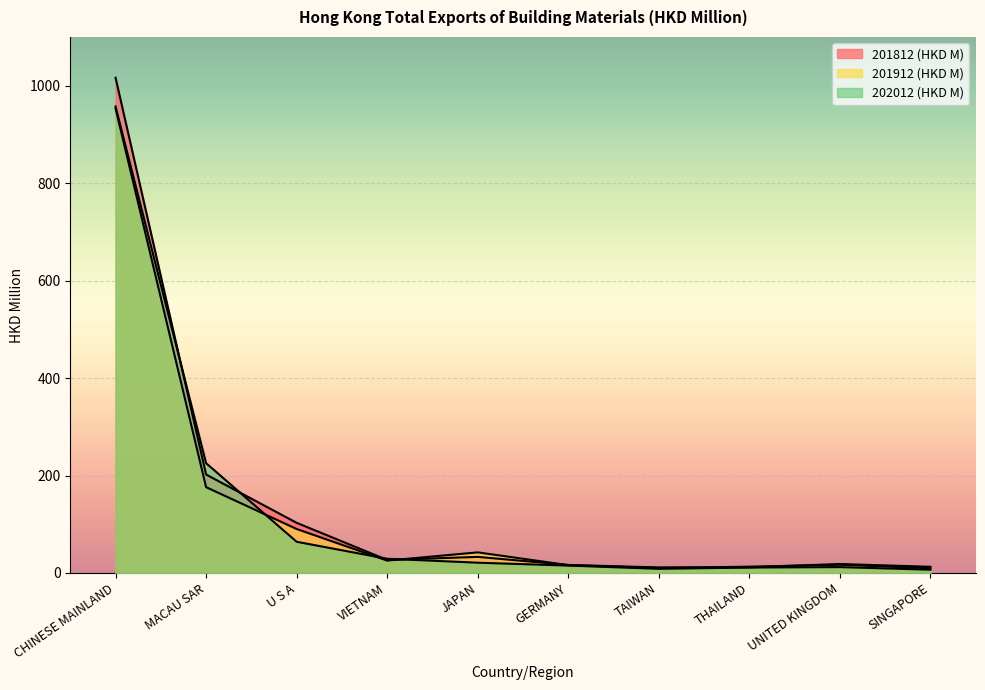

Reading left to right, transcribe all the data shown in this chart.

201812 (HKD M): 1016.3	202.0	102.9	26.8	33.0	16.4	11.3	11.5	18.4	12.7
201912 (HKD M): 953.2	176.1	90.2	25.4	42.3	16.1	10.3	12.9	16.8	9.7
202012 (HKD M): 957.4	225.3	64.0	29.1	21.1	15.1	8.5	11.2	12.0	6.7